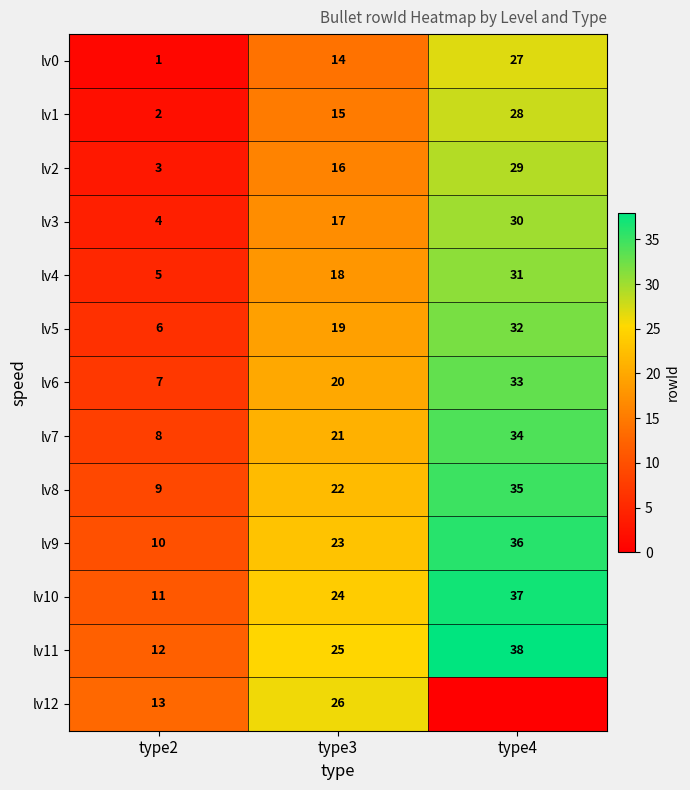

Which label corresponds to the largest value in the chart?

type4